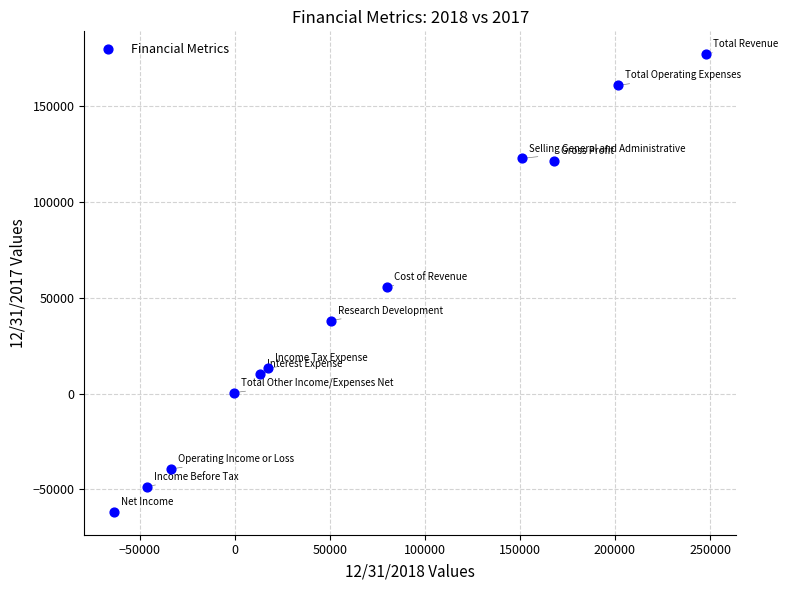

What is the range of Y values (max minus min)?

238688